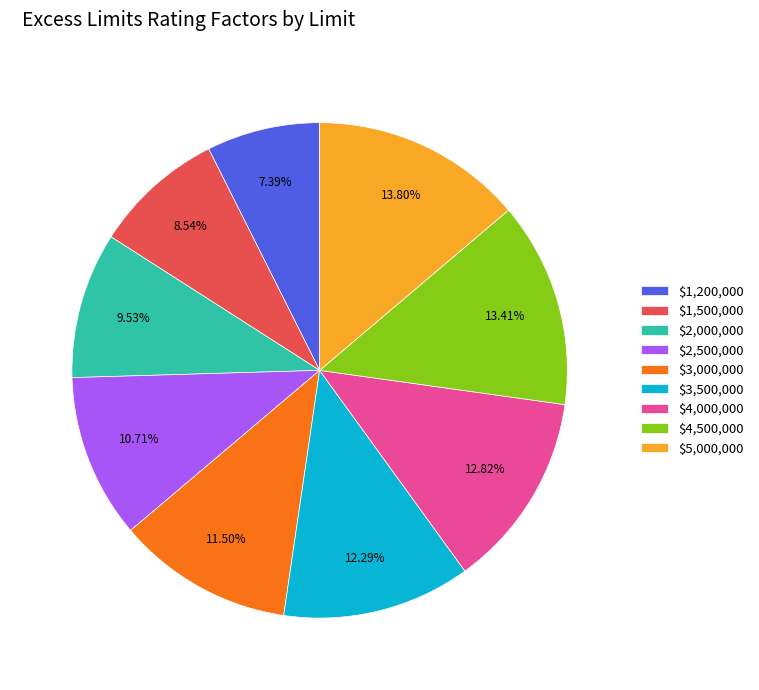

Which slice is the smallest?

$1,200,000